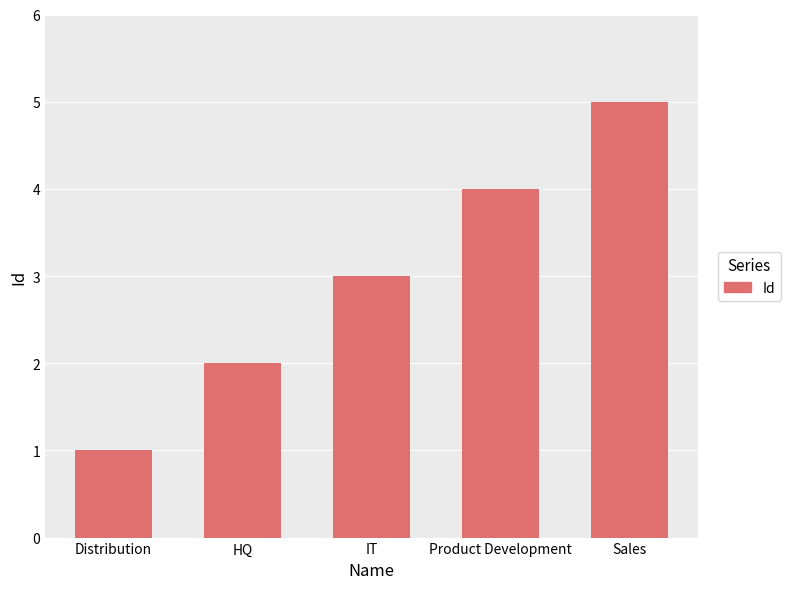

What is the average value?

3